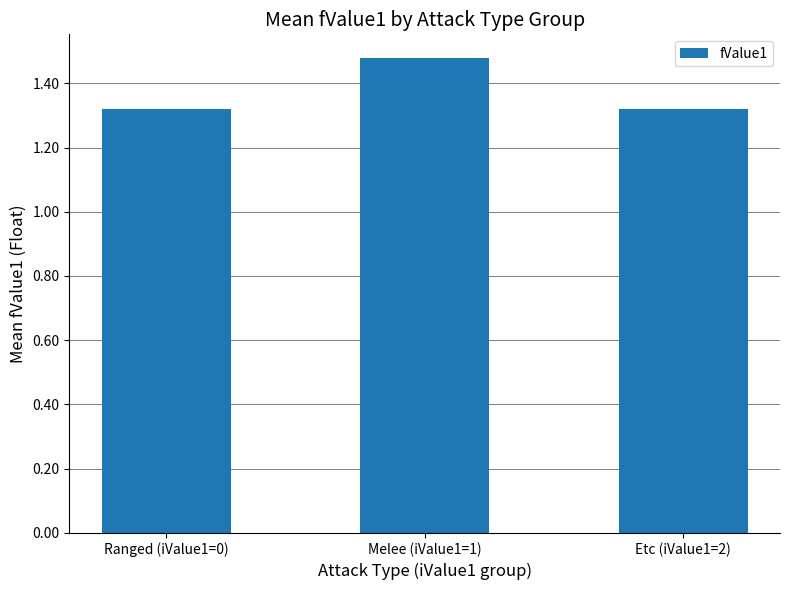

What is the label of the 1st bar from the left?

Ranged (iValue1=0)